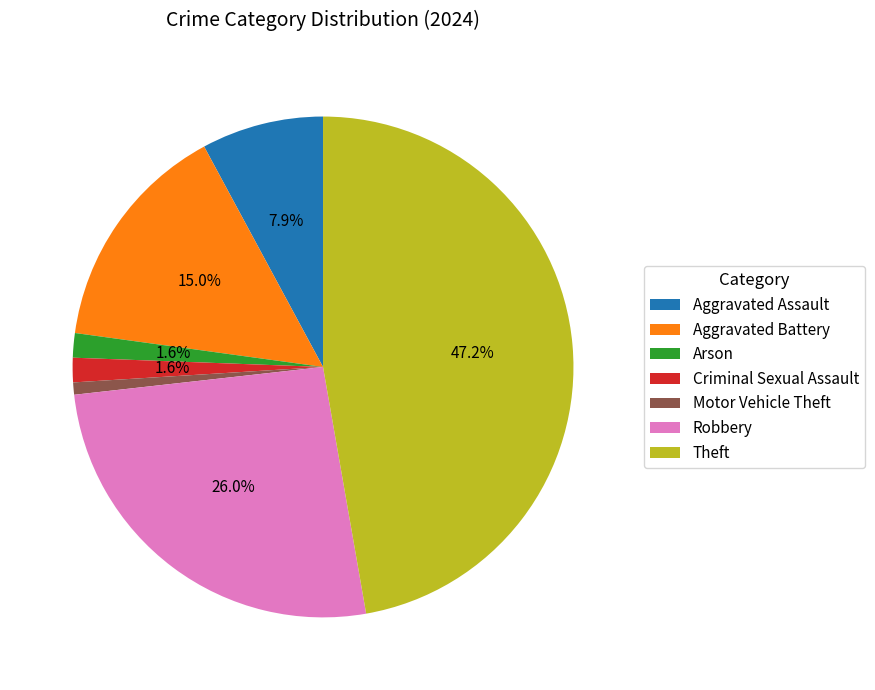

Is Criminal Sexual Assault the majority of the pie?

No